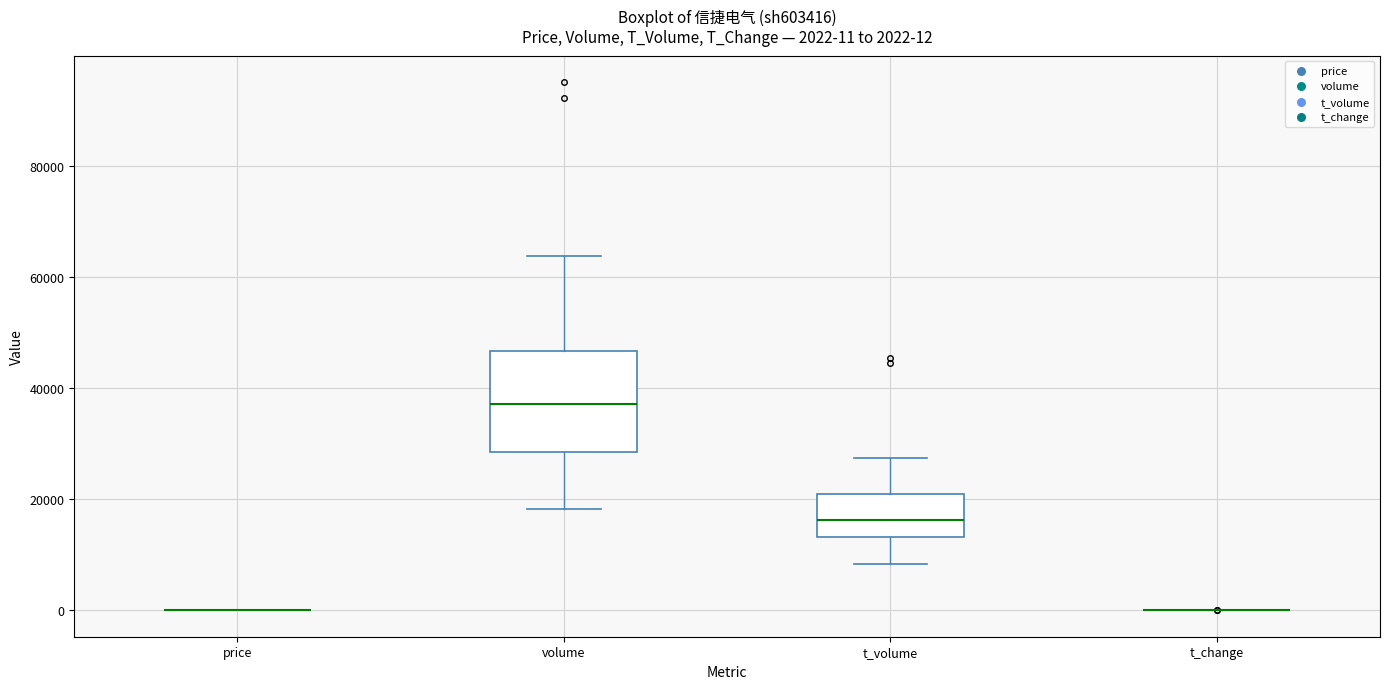

Comparing the boxes themselves (not the whiskers), which one is the tallest?

volume